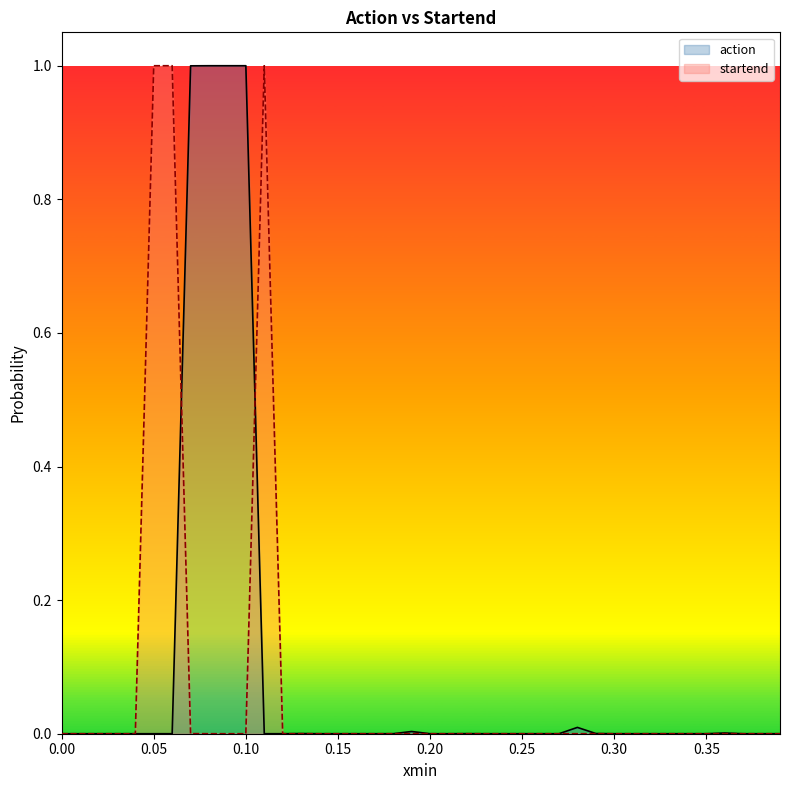

Which series ends up on top after the final intersection of startend and action?

startend